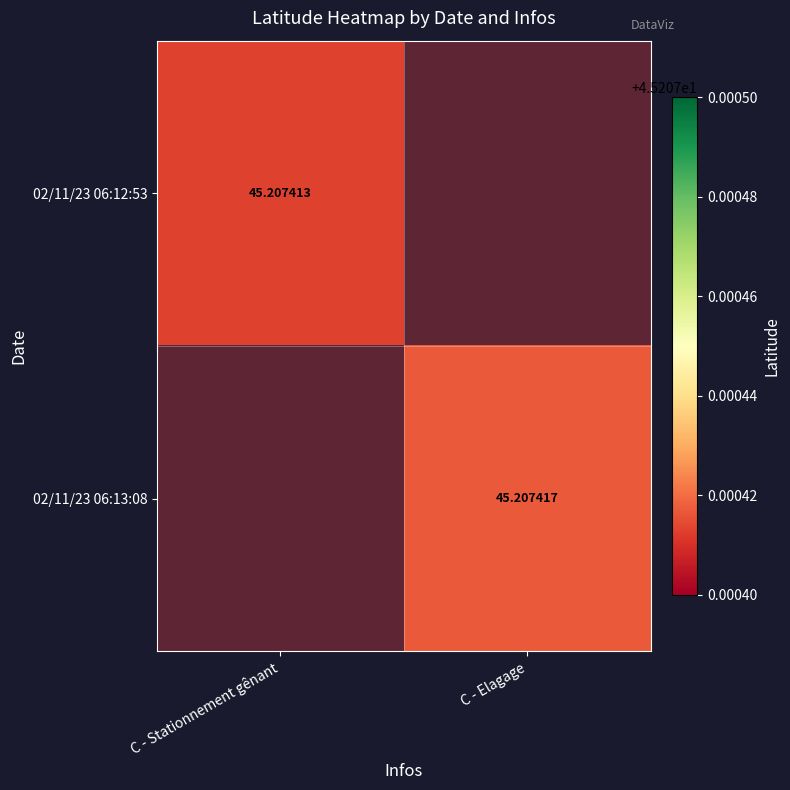

What is the greatest value displayed?

45.2